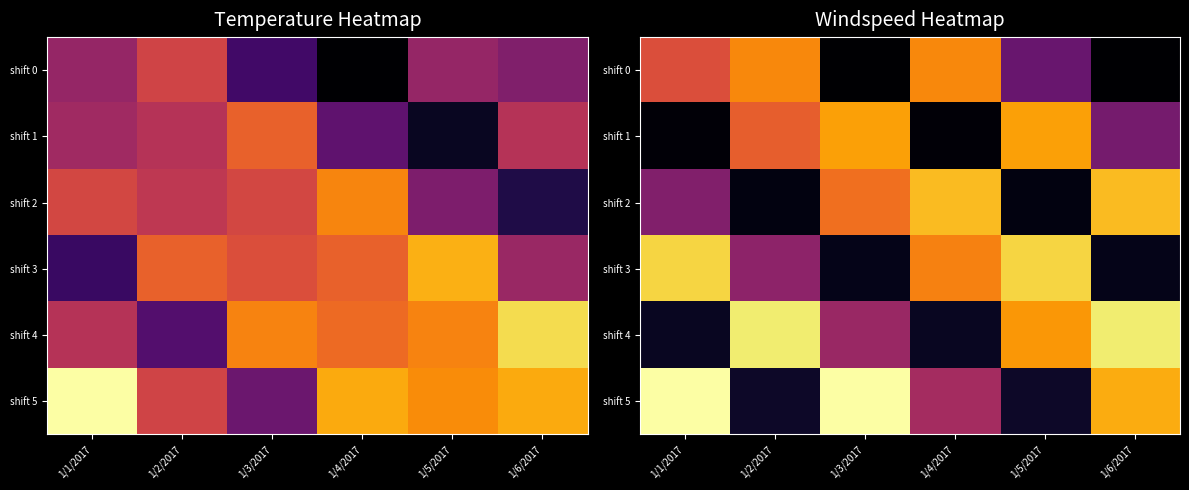

Which category has the lowest value across all series?

1/3/2017